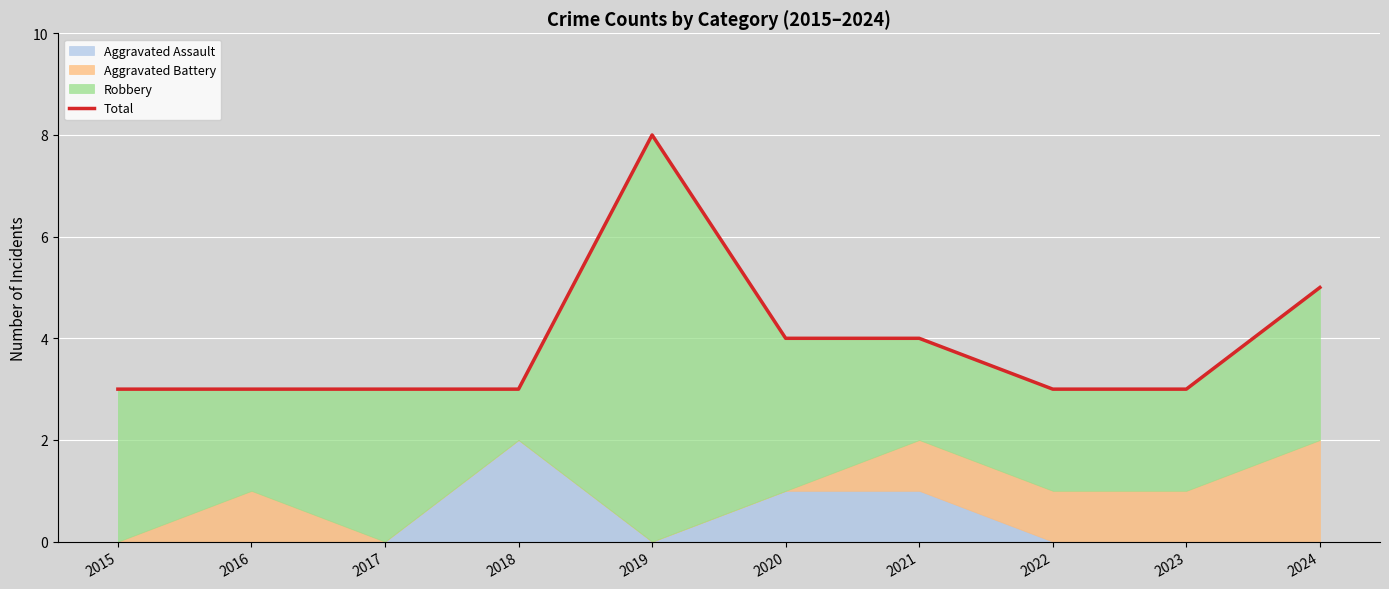

What is the greatest value displayed?

8